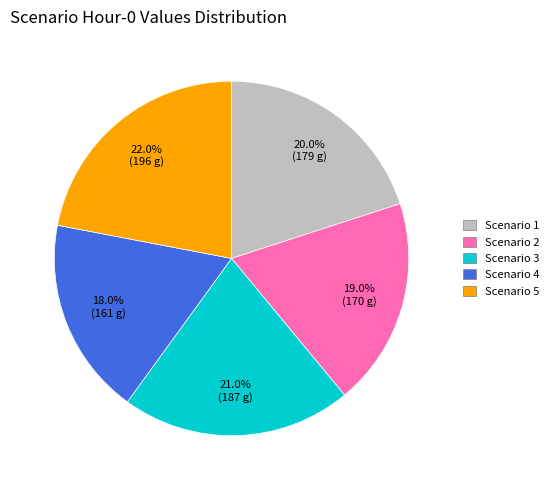

The Scenario 3 slice represents 21% of the pie. True or false?

True